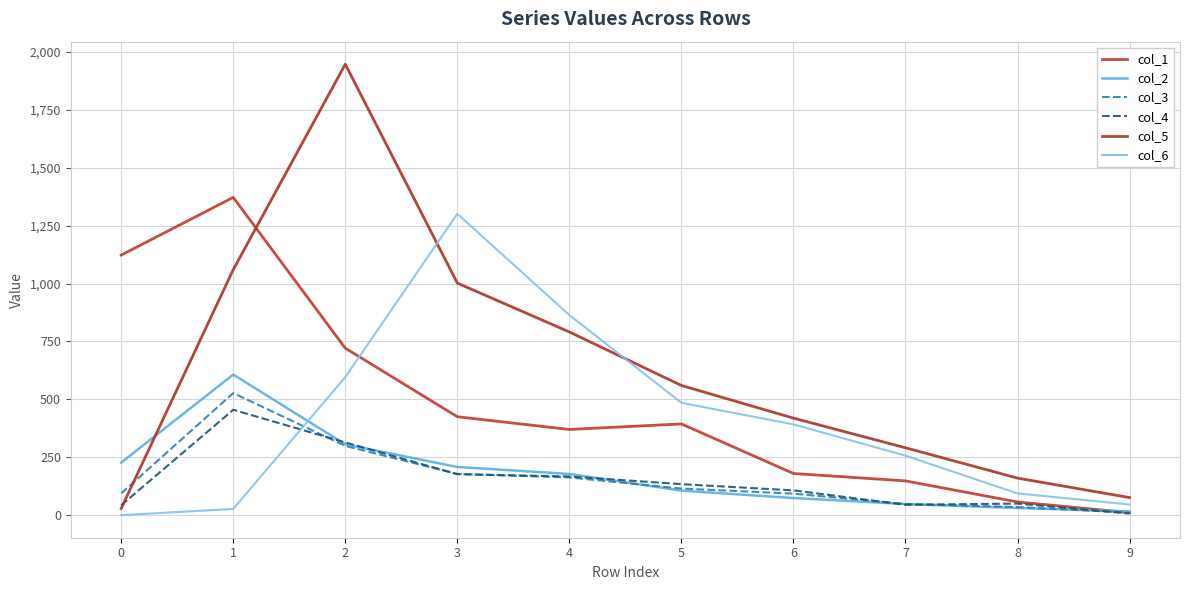

The col_5 series shows 419 at 6. True or false?

True